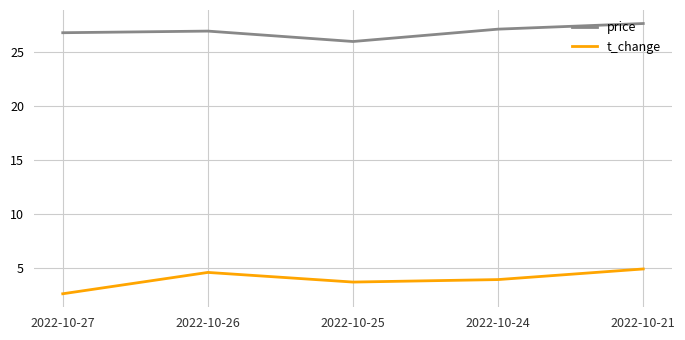

At which category does the chart reach its peak across all series?

2022-10-21